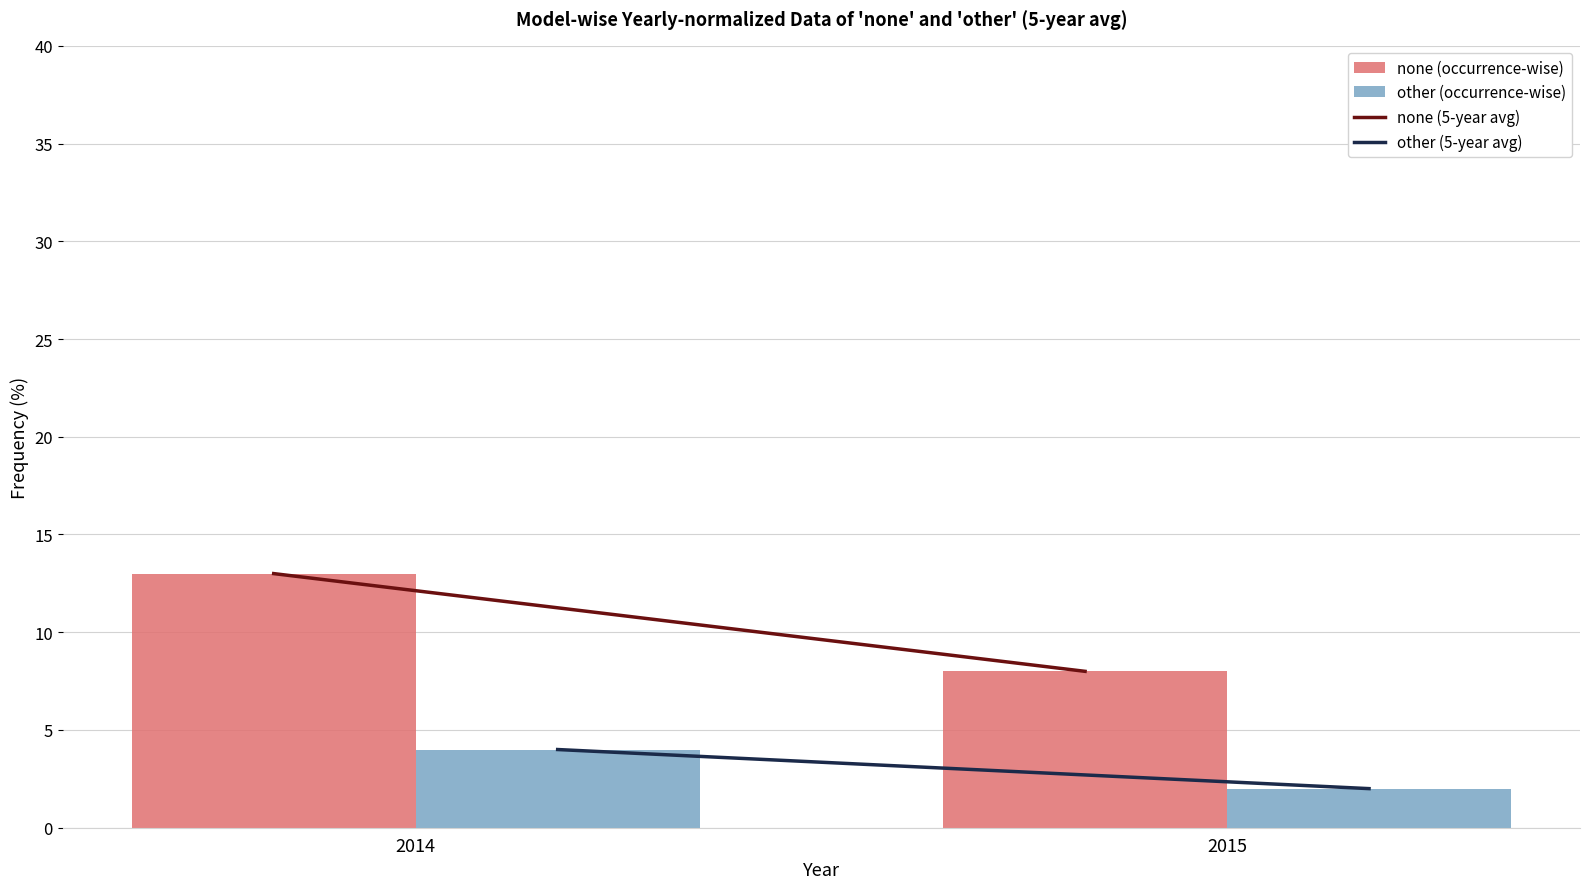

Rank the series by their maximum value, from highest to lowest.

none (occurrence-wise), other (occurrence-wise)